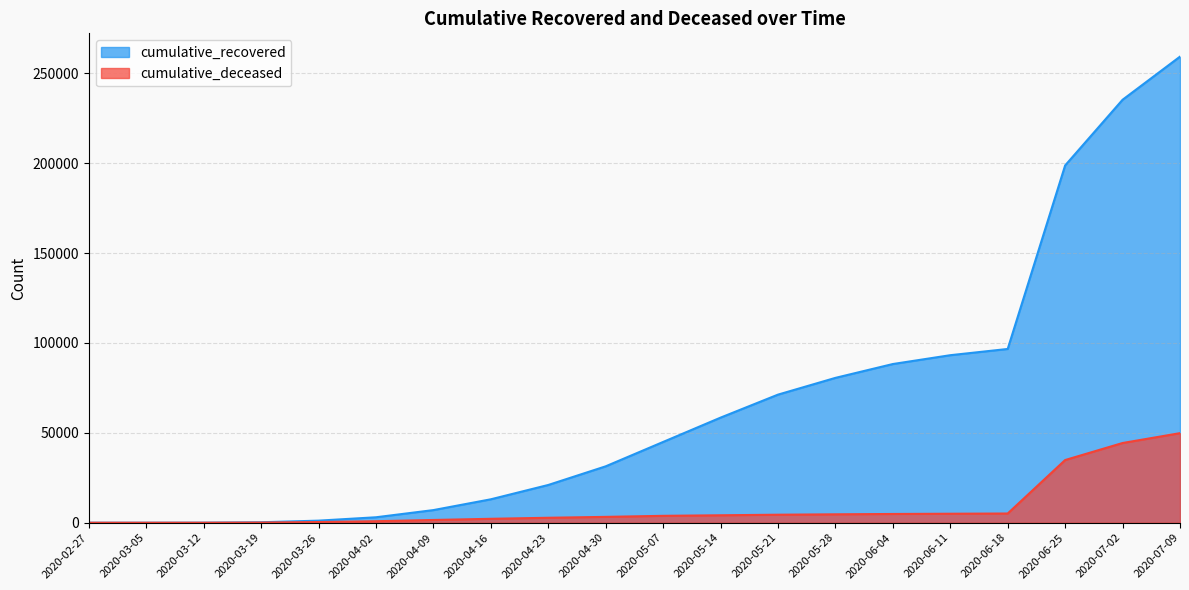

What is the total value across all series at 2020-05-14?

62598